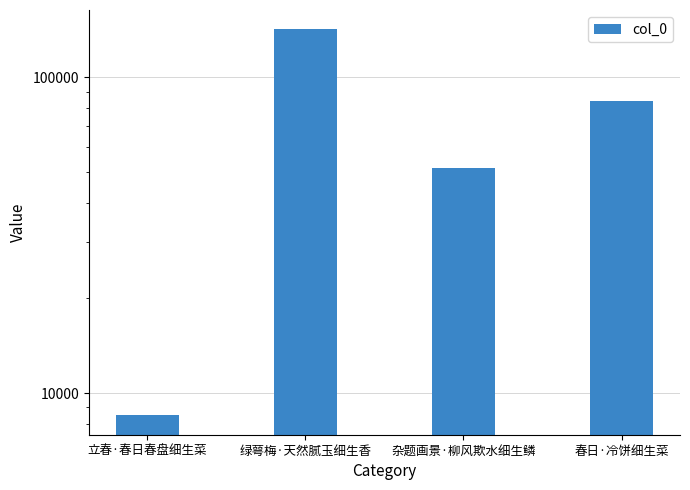

What is the sum of all values?

286307